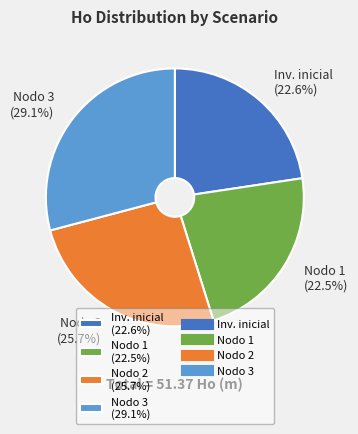

What is the ratio of the value at Nodo 3 (29.1%) to the value at Nodo 1 (22.5%)?

1.3